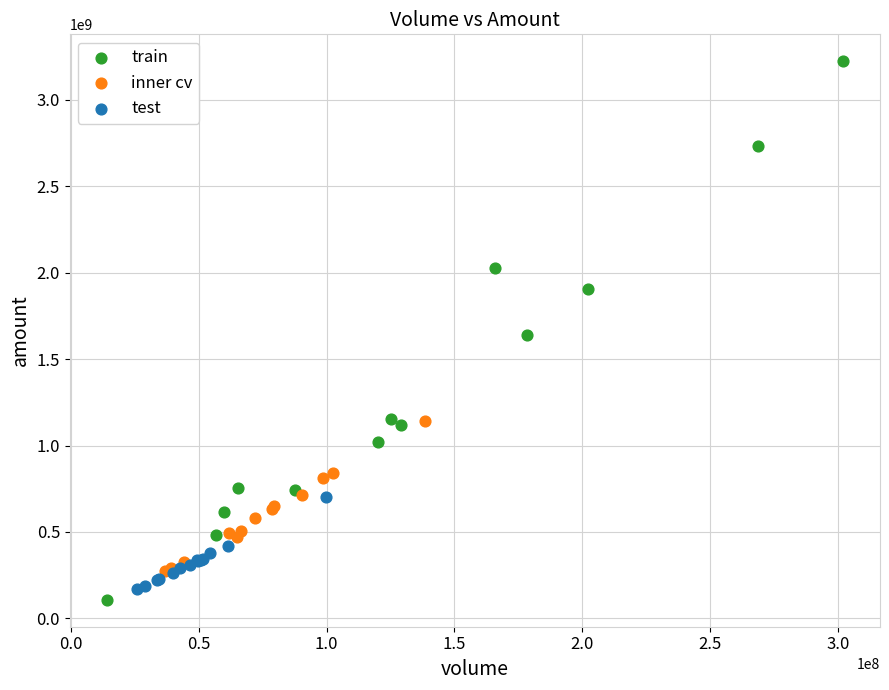

Which series has the widest spread of Y values?

train